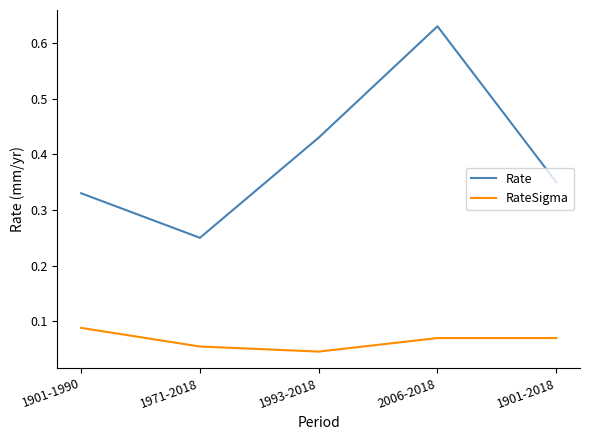

What position from the right is 1901-2018?

1